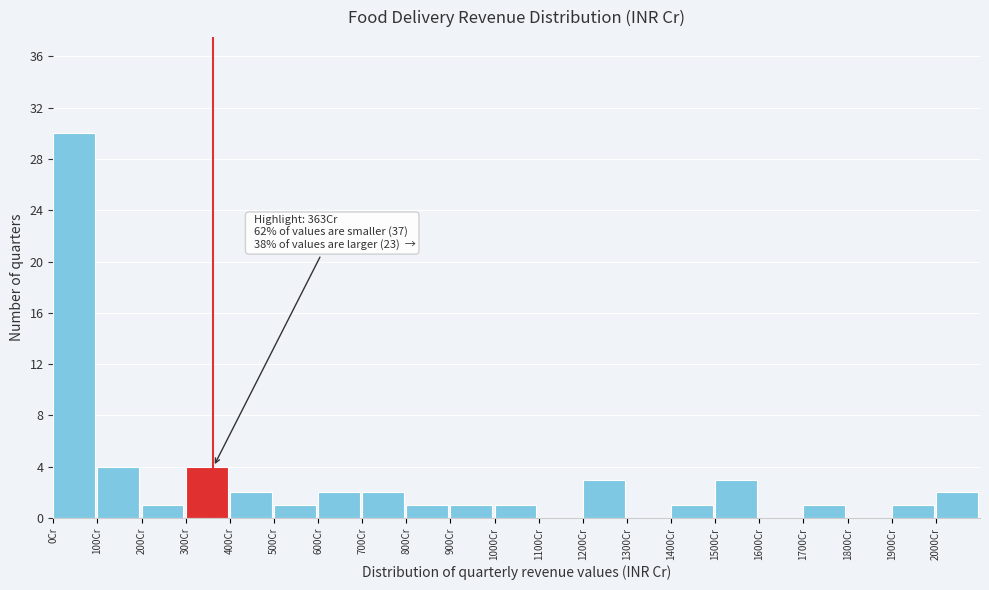

Which range on the x-axis has the tallest bar?

0 to 100